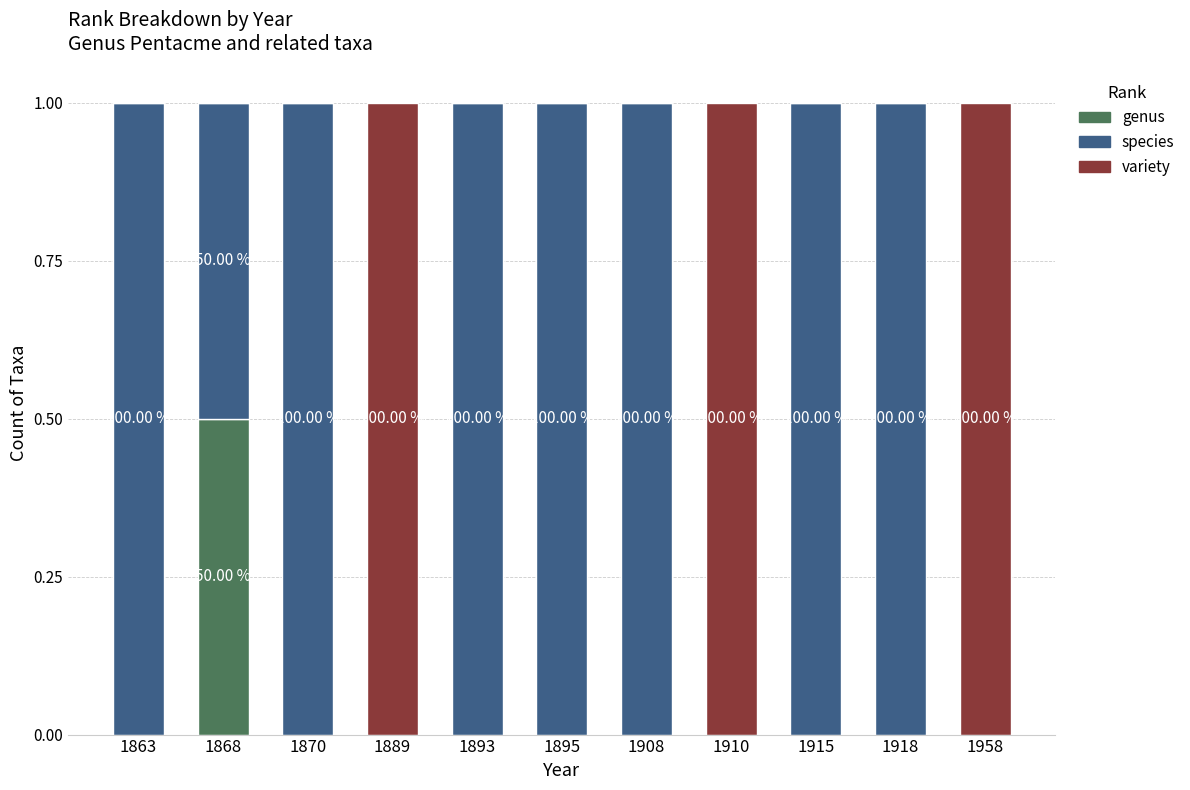

What is the total value across all series at 1870?

1.0